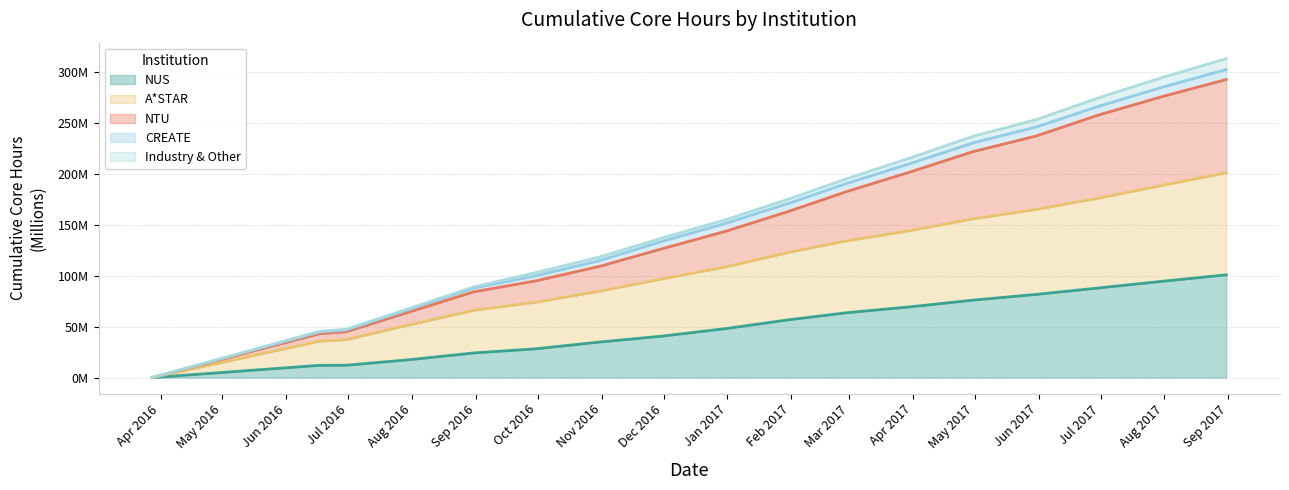

Where does the NUS series first go above 48?

2016-12-31